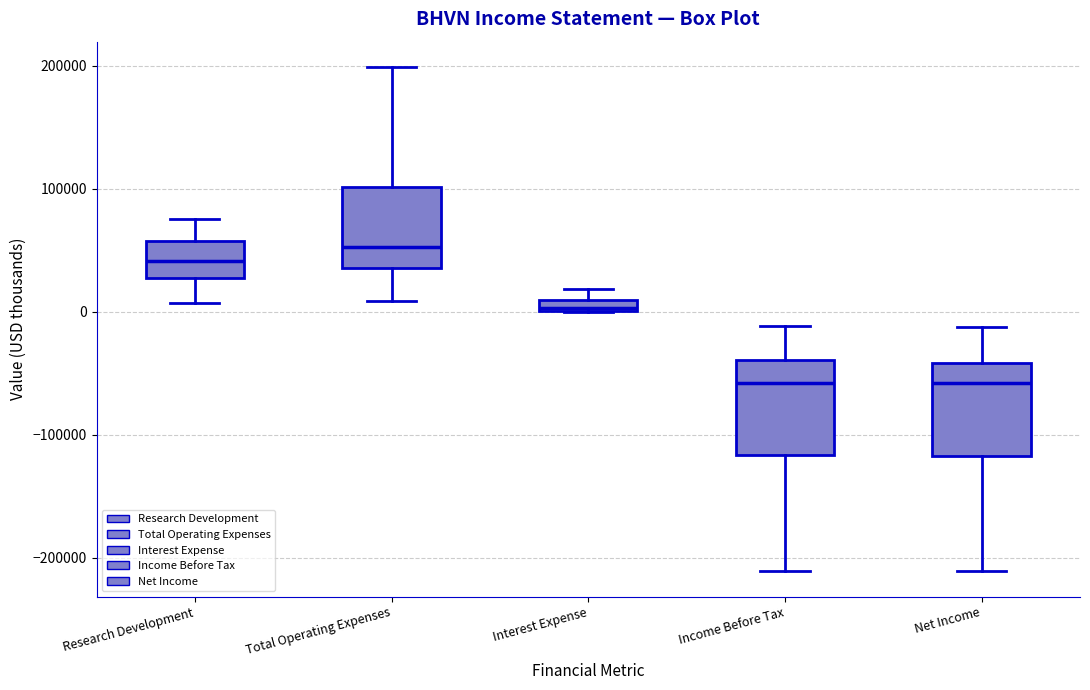

Where does the median line of the box for Income Before Tax sit on the y-axis? The values are not printed on the chart, so give them approximately, as read against the axis.

-60000